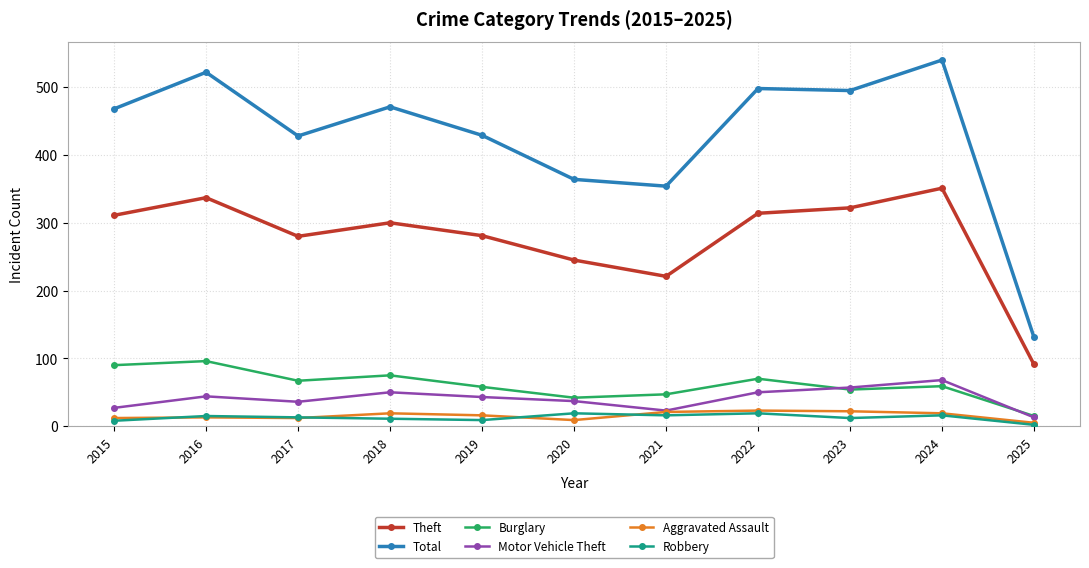

True or false: Robbery and Total cross at least once.

False